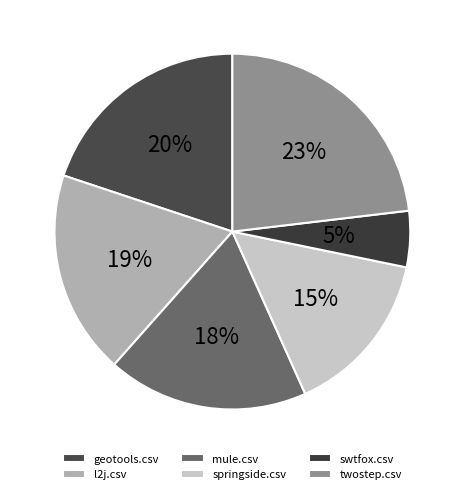

To the nearest percent, what is the average slice percentage?

17%